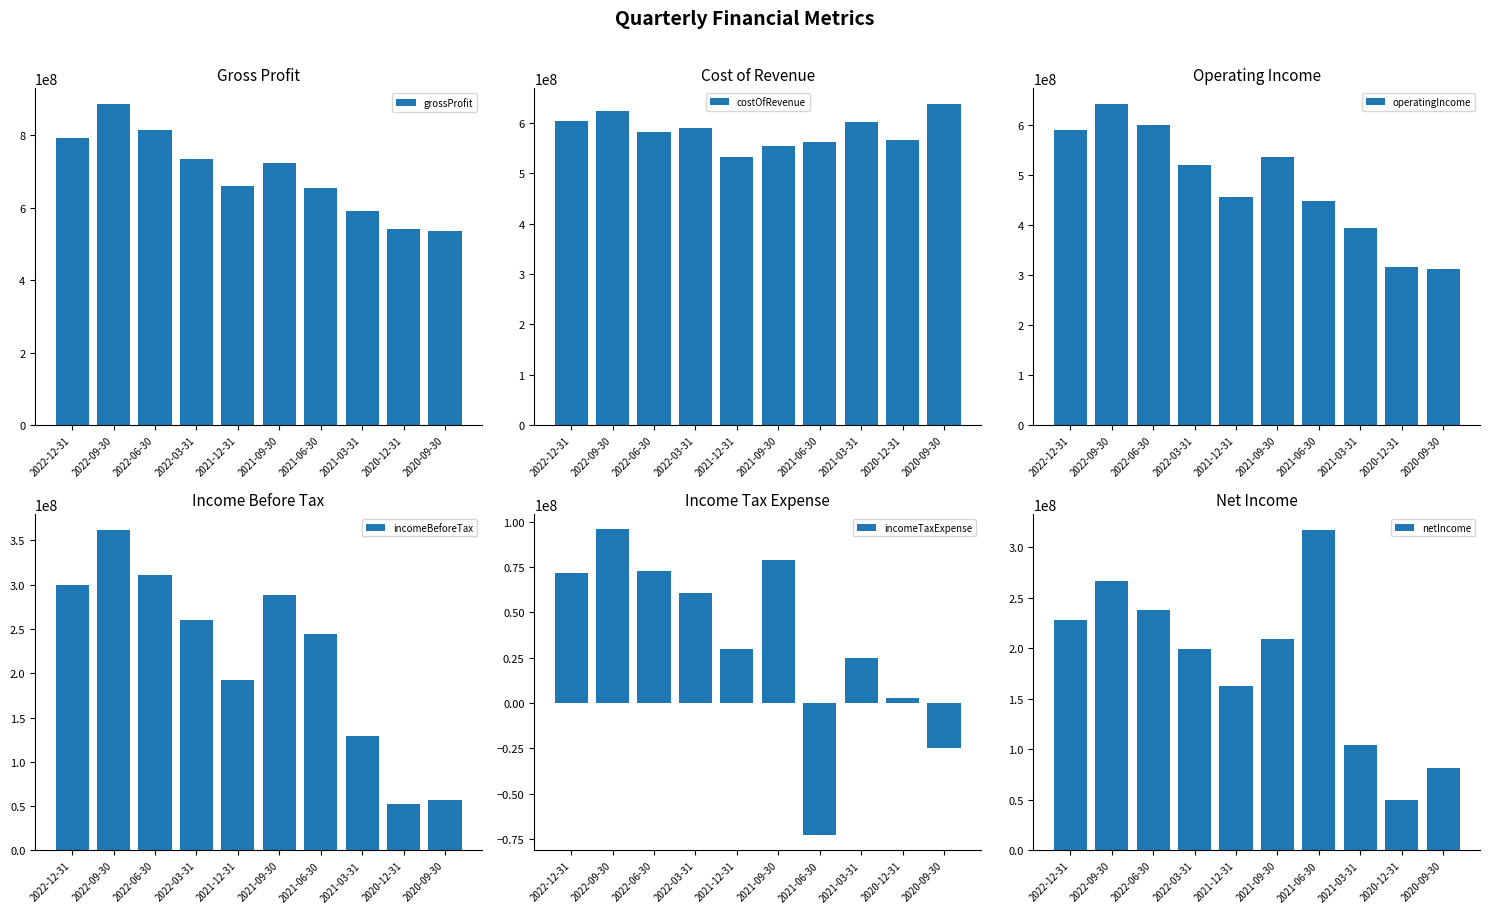

How many values in incomeTaxExpense are above zero?

8